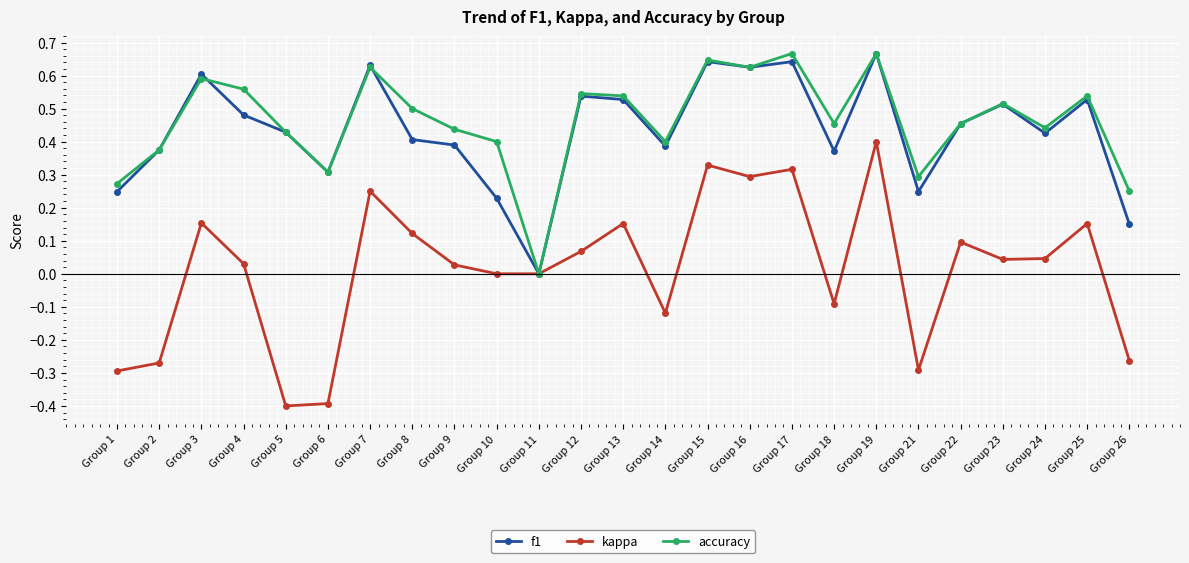

At which category does f1 reach its first local peak?

Group 3